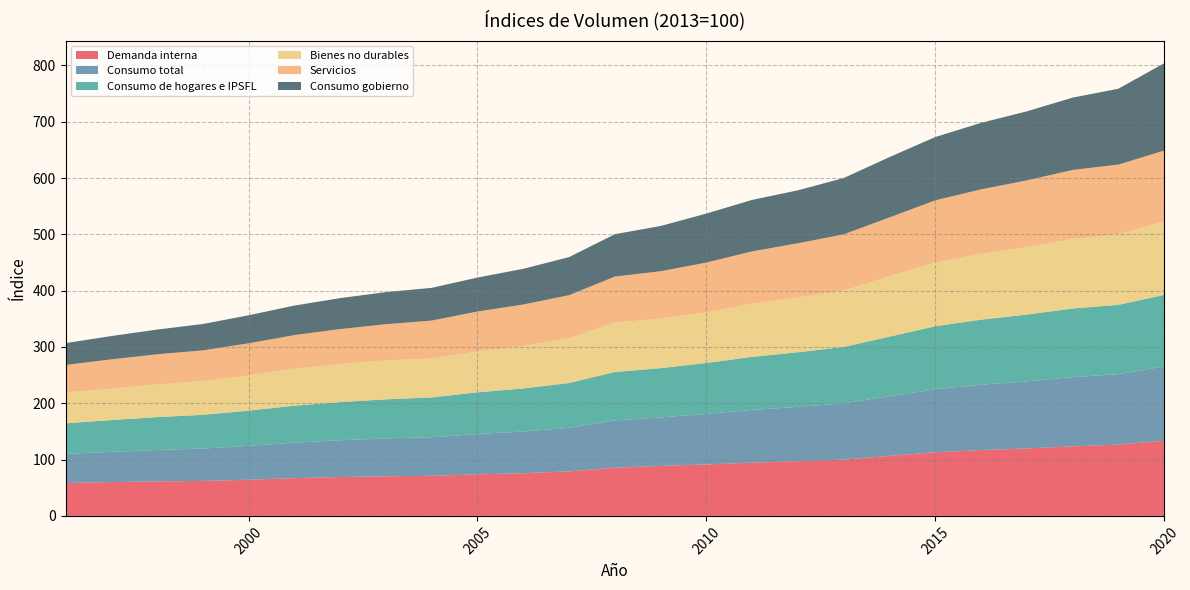

Reading left to right, list all the values displayed in this chart.

Demanda interna: 58.4	60.1	61.3	62.1	64.2	67.1	69.0	70.4	71.2	73.8	75.8	79.1	85.6	88.8	91.4	94.5	97.1	100.0	106.6	113.0	116.9	119.8	123.6	126.6	133.6
Consumo total: 51.6	53.7	55.7	57.5	60.2	63.1	65.4	67.2	68.5	71.6	74.1	77.4	84.0	86.2	89.8	93.7	96.5	100.0	106.0	111.9	116.0	119.2	122.9	125.1	131.9
Consumo de hogares e IPSFL: 54.4	56.4	58.4	59.9	62.5	65.5	67.7	69.4	70.7	74.0	76.4	79.5	85.9	87.4	90.4	94.2	97.0	100.0	105.7	111.8	115.6	118.5	121.8	123.1	126.9
Bienes no durables: 54.8	55.6	57.9	59.9	62.6	65.8	67.5	69.1	69.2	72.9	75.4	79.6	87.8	88.0	89.9	94.5	97.4	100.0	107.2	113.4	117.0	119.7	123.4	125.6	130.6
Servicios: 48.8	52.2	53.7	54.6	57.0	59.6	62.2	64.3	67.3	70.7	73.7	76.4	81.7	84.1	88.4	92.9	96.2	100.0	104.5	110.3	114.4	118.6	122.6	123.5	125.7
Consumo gobierno: 38.8	41.4	43.9	46.8	49.8	52.4	55.0	57.0	58.1	60.3	63.4	67.6	75.3	80.3	87.0	91.4	94.0	100.0	107.2	112.4	118.1	122.6	128.5	134.7	155.1